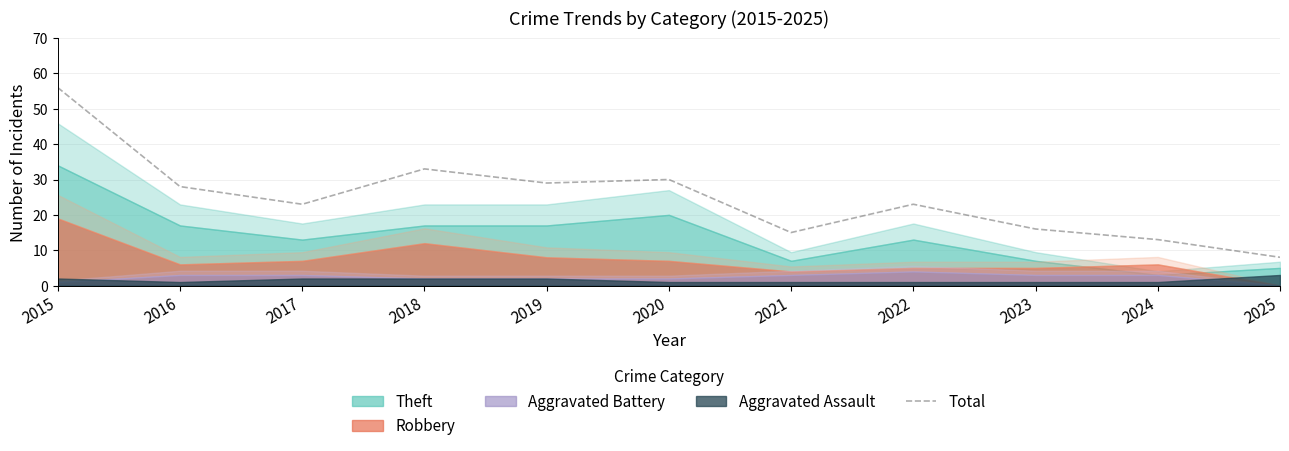

The value at 2017 is 23. True or false?

True